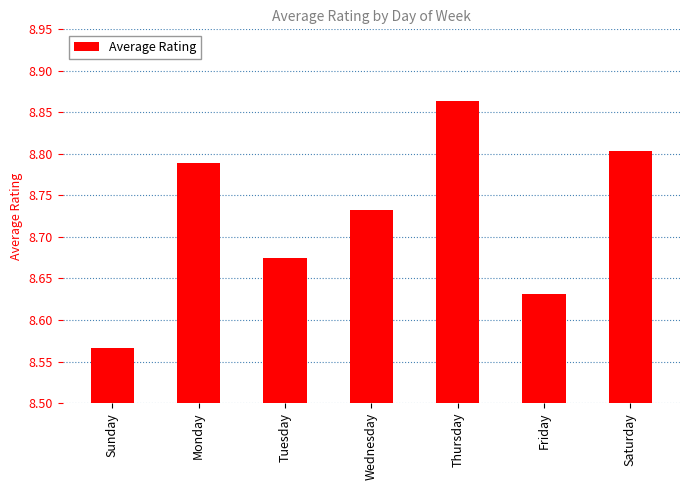

How many values are between 8 and 9?

7